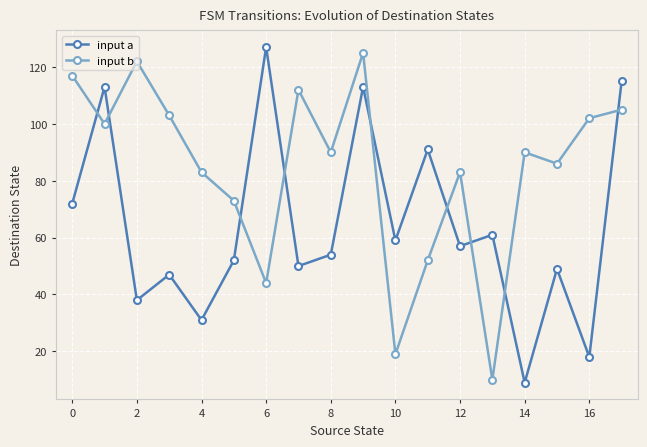

How many distinct data groups are displayed?

2